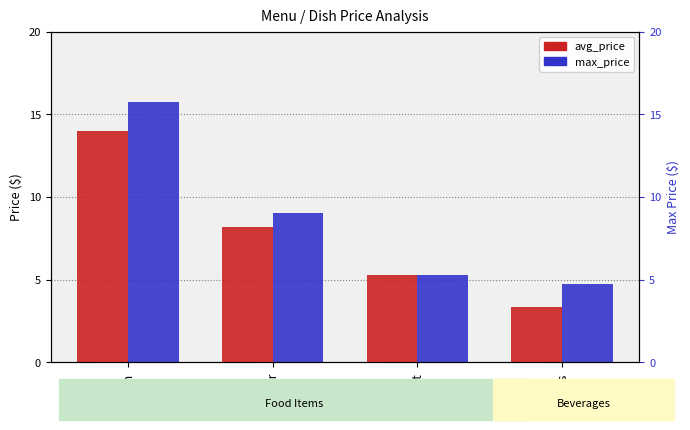

At how many categories does at least one series exceed 15?

1